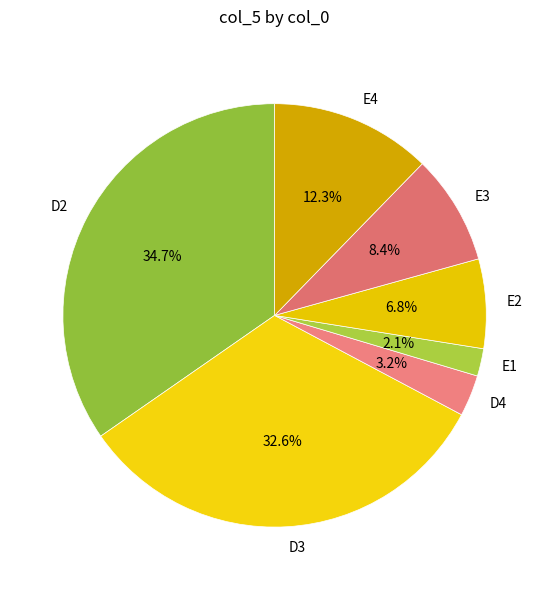

What is the ratio of the value at E3 to the value at E2?

1.2